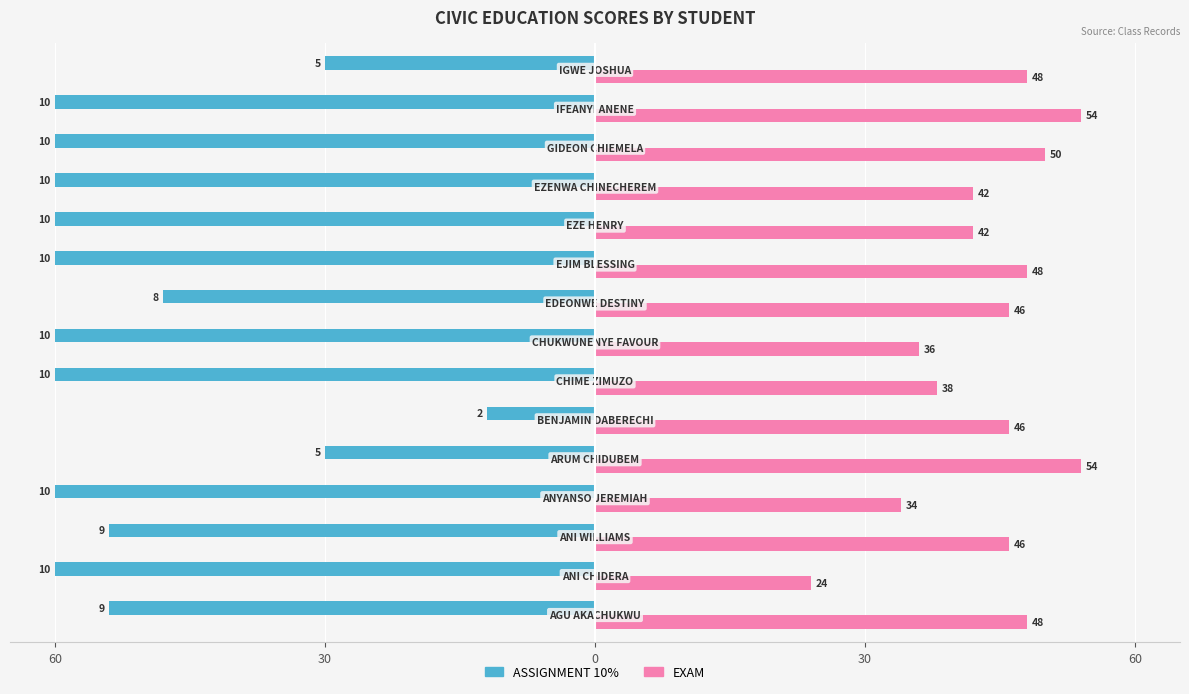

What are all the series names shown in the legend?

ASSIGNMENT 10%, EXAM